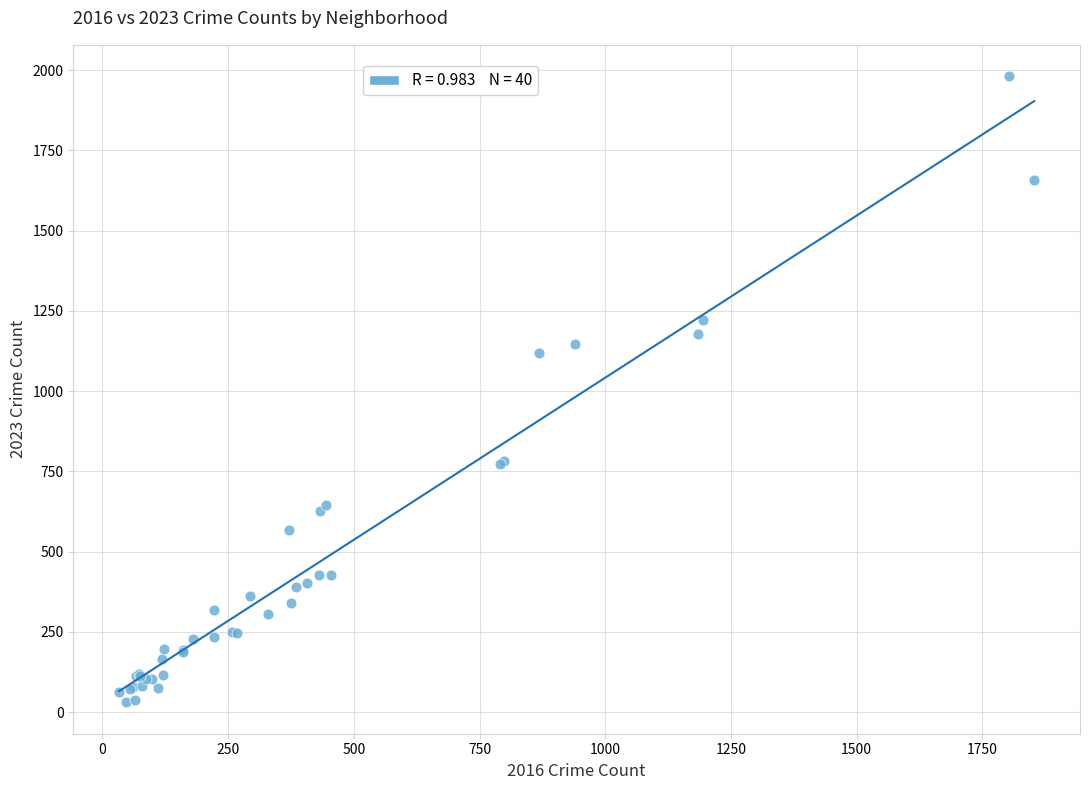

What Y value in the scatter plot is closest to 1005?

1119